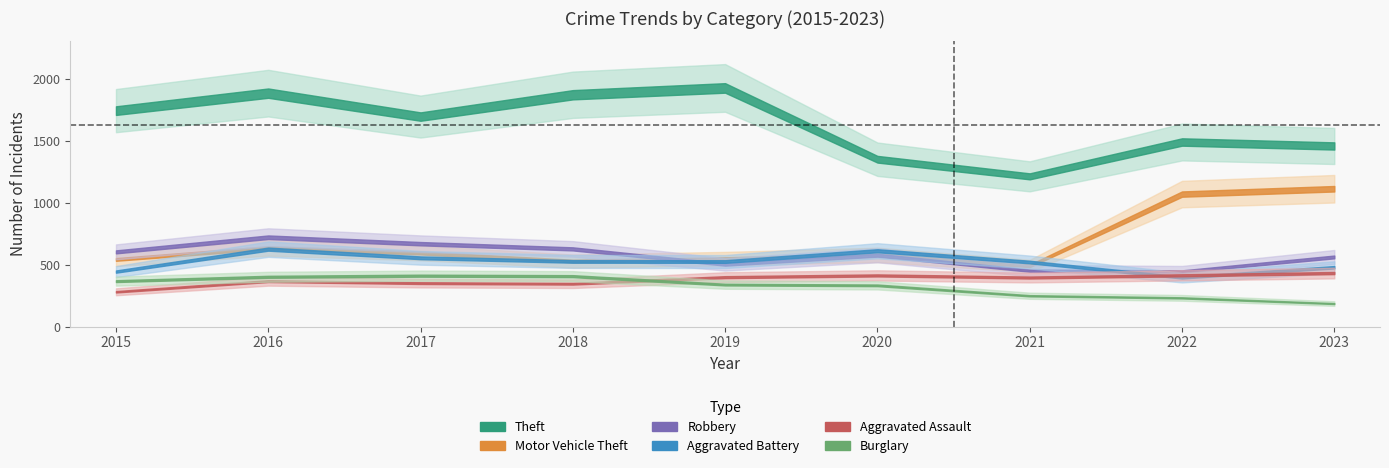

Which has a higher value, 2015 or 2023?

2015